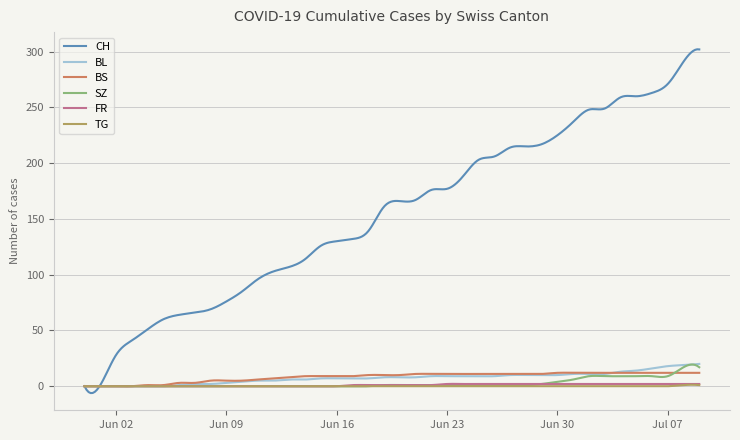

Count the number of data series in this chart.

6